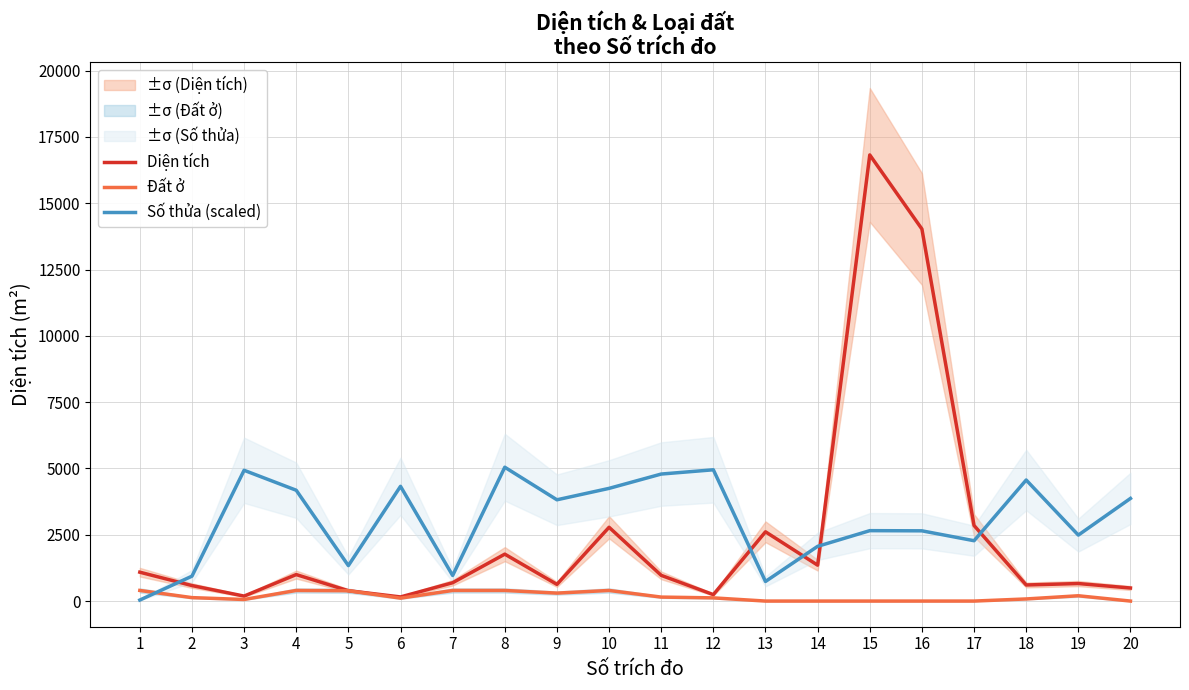

Reading left to right, transcribe all the data shown in this chart.

Diện tích: 1089.1	584.8	188.2	998.8	390.2	155.8	691.4	1769.3	629.2	2782.2	969.8	243.0	2611.6	1353.5	16821.4	14028.2	2849.2	606.7	661.0	492.5
Đất ở: 400.0	130.0	60.0	400.0	390.2	110.0	400.0	400.0	300.0	400.0	150.0	120.6	0.0	0.0	0.0	0.0	0.0	80.0	200.0	0.0
Số thửa (scaled): 38.6	938.6	4930.7	4178.6	1337.1	4326.4	964.3	5046.4	3818.6	4249.3	4789.3	4950.0	739.3	2063.6	2655.0	2648.6	2275.7	4564.3	2487.9	3870.0